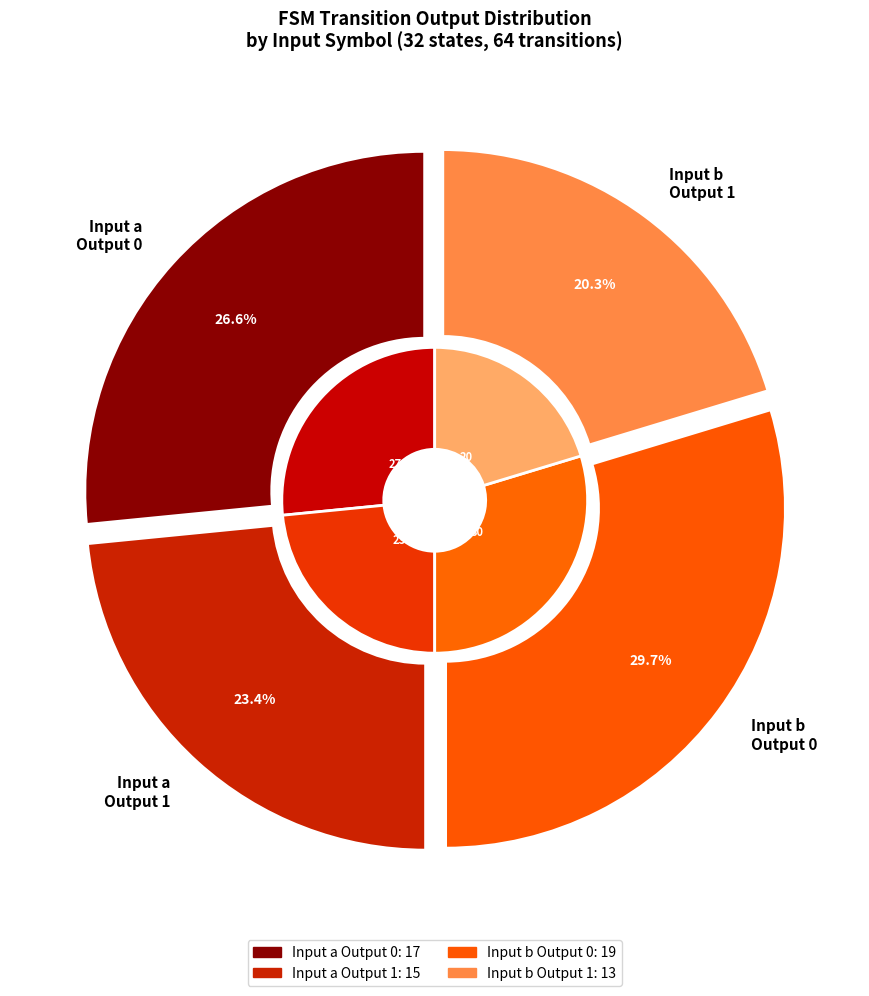

Combined, what portion of the pie is b->output_1 and a->output_0?

46.9%